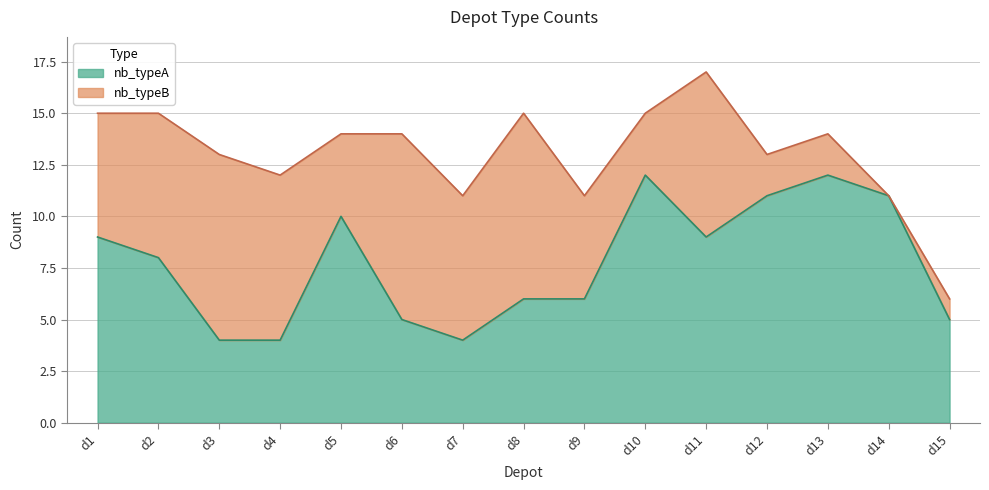

How many interior local peaks (higher than both neighbors) does the data have?

3